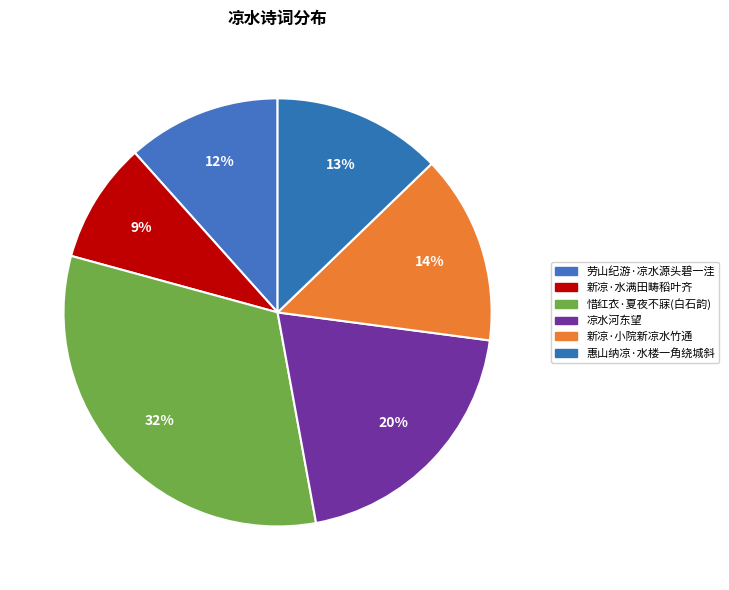

What percentage is the 劳山纪游·凉水源头碧一洼 slice, to the nearest percent?

12%